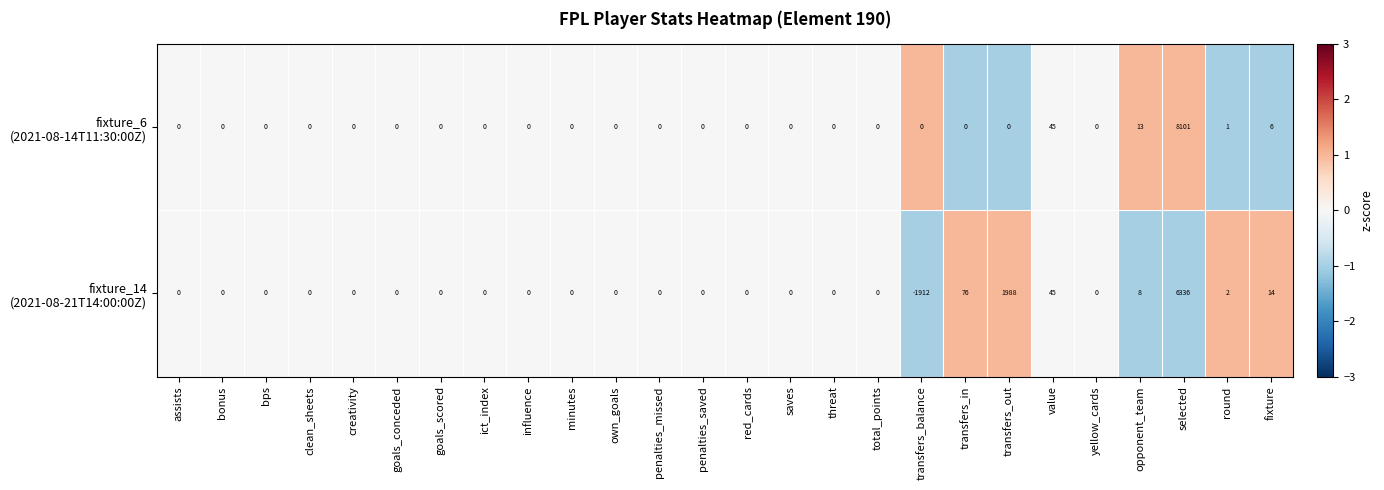

At which category does the chart reach its peak across all series?

selected